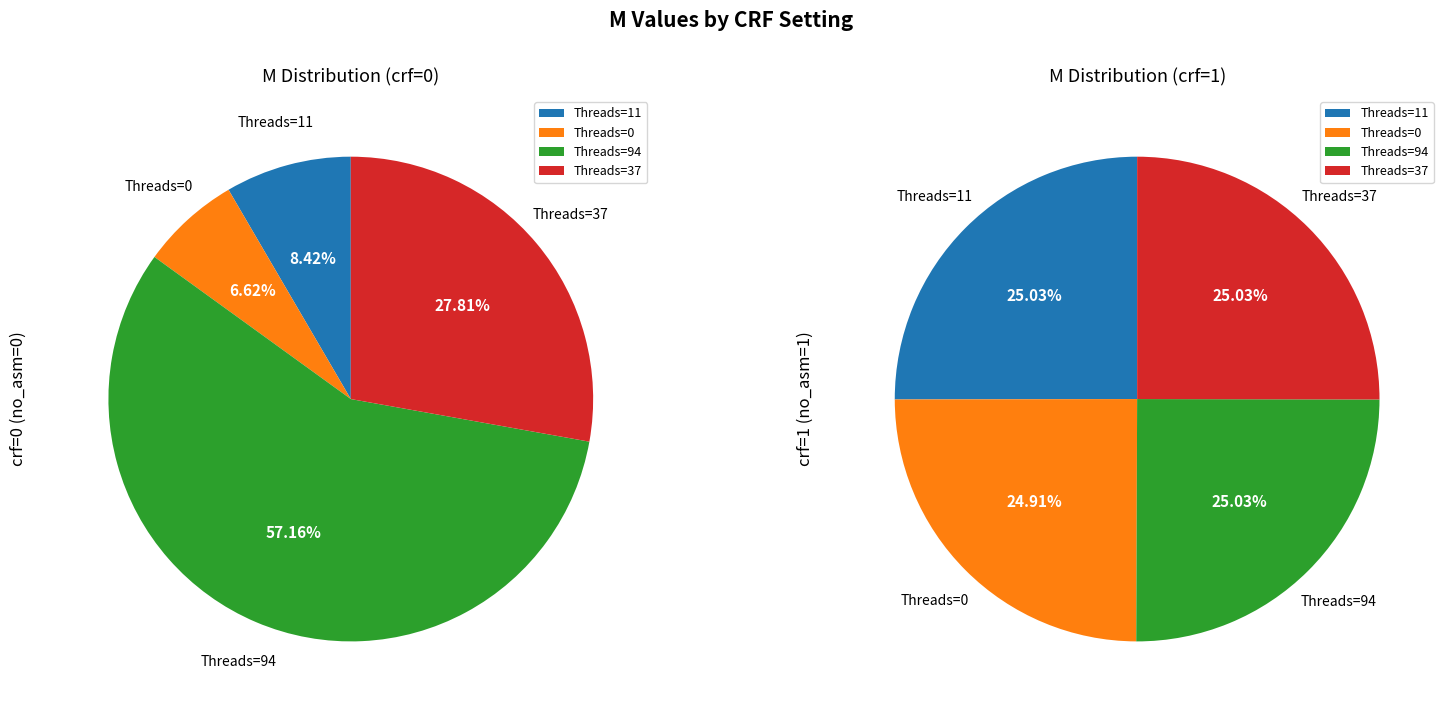

Which category has the biggest portion of the pie?

crf=0,no_asm=0,T=94